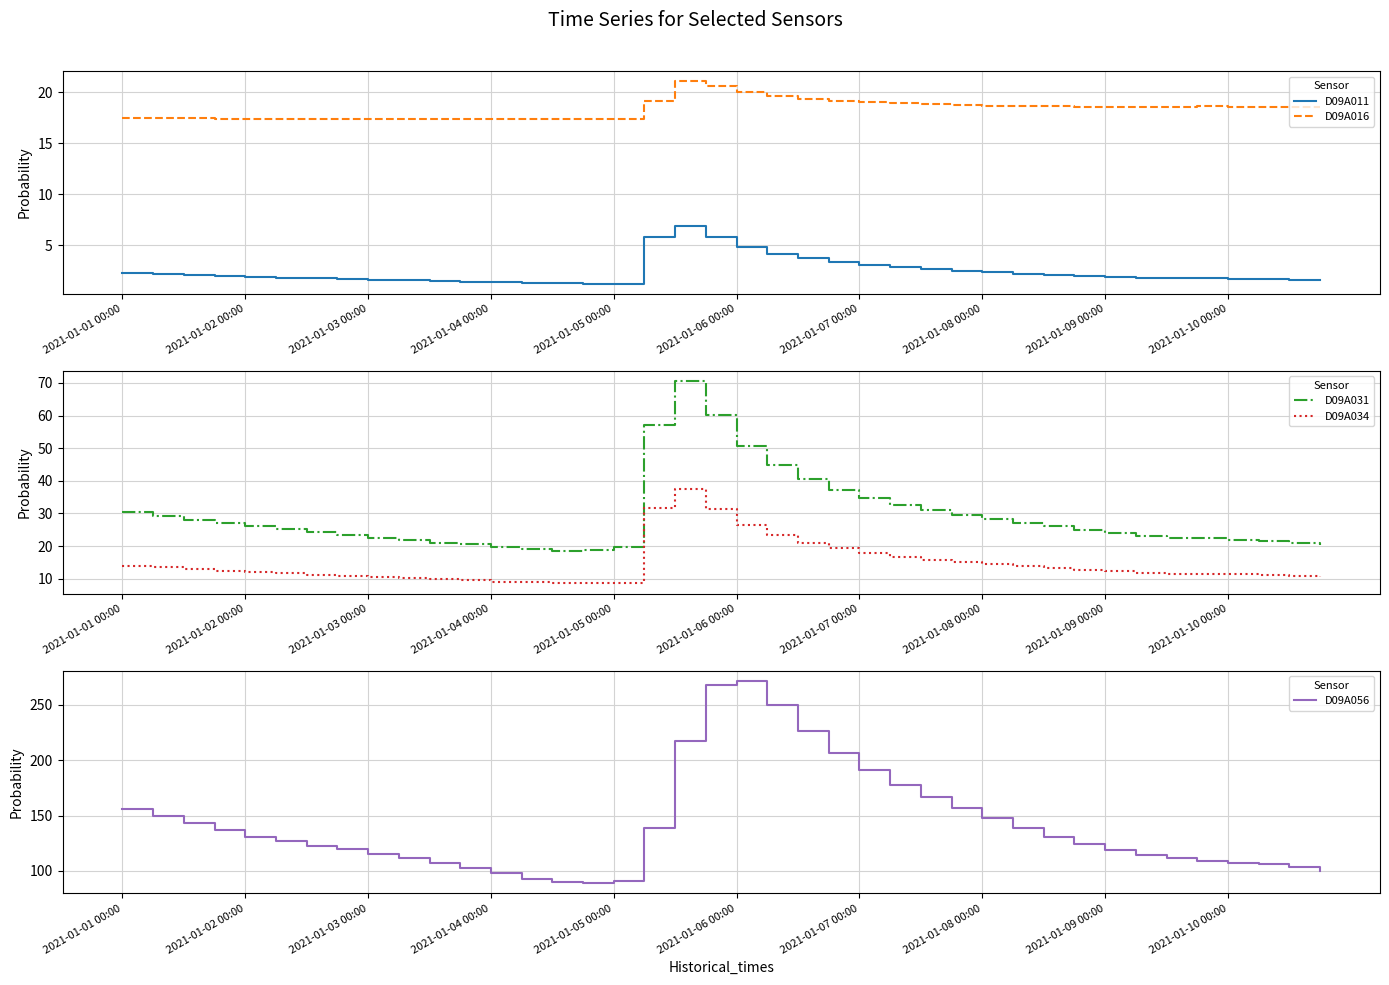

True or false: D09A016 has more than 0 points higher than both neighbors.

True